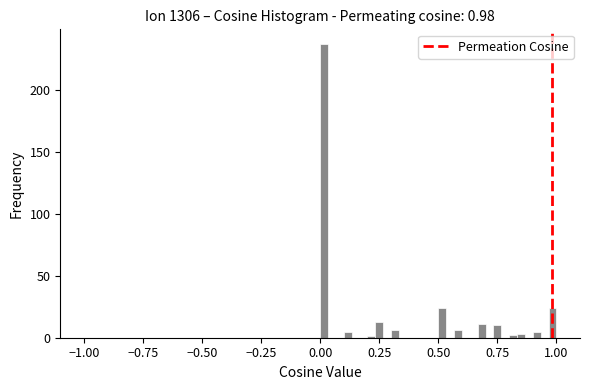

Read against the x-axis, roughly where is the centre of the tallest bar?

0.00